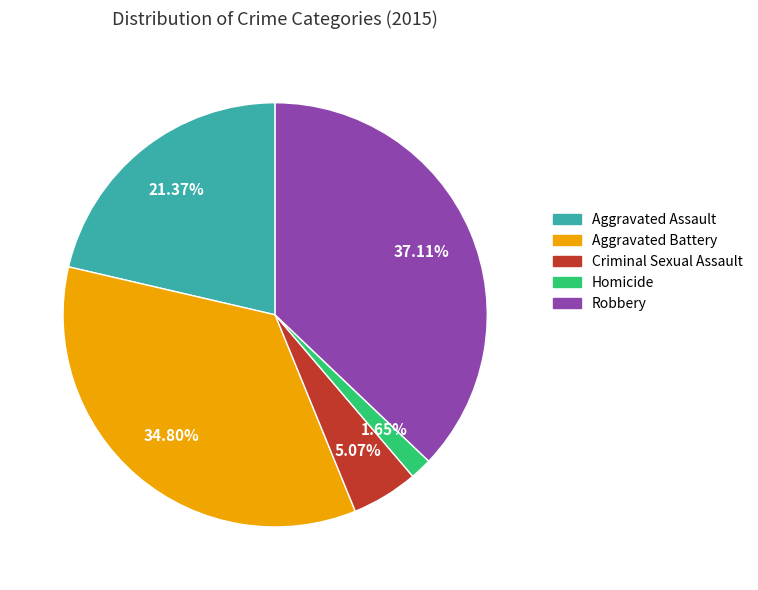

Rank the categories by value from lowest to highest.

Homicide, Criminal Sexual Assault, Aggravated Assault, Aggravated Battery, Robbery